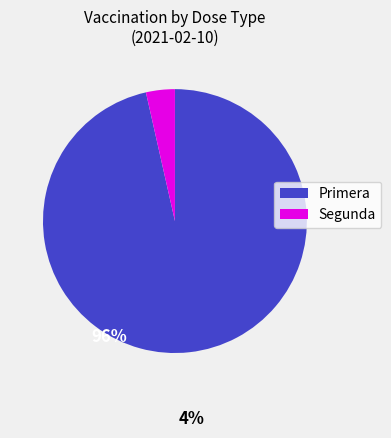

How many slices are in this pie chart?

2